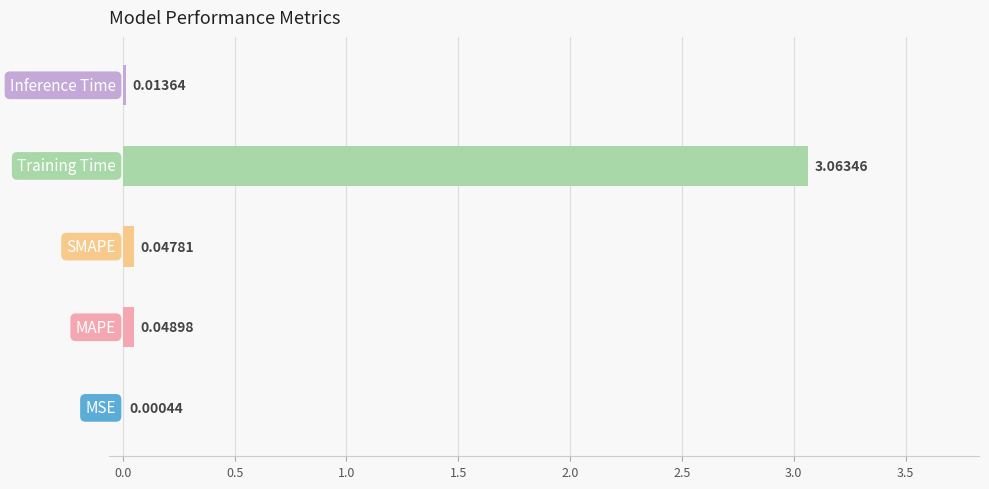

What is the sum of all values?

3.2